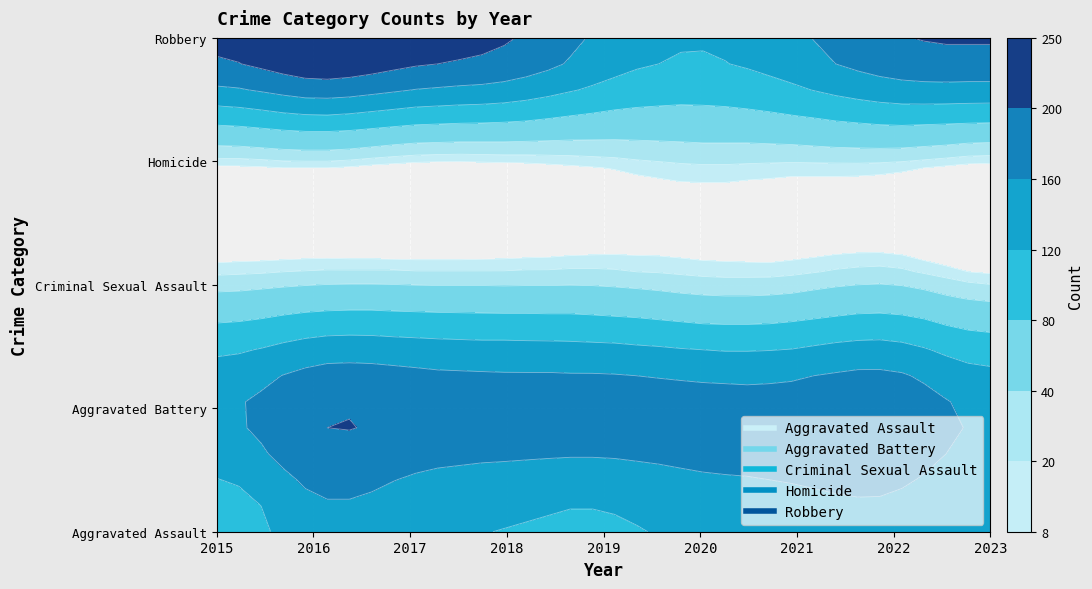

How many data points in Criminal Sexual Assault are above 37?

4